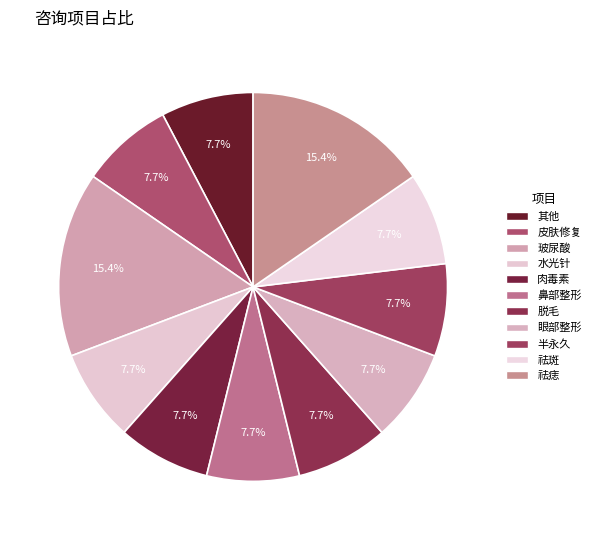

True or false: 肉毒素 accounts for 1% of the total.

False